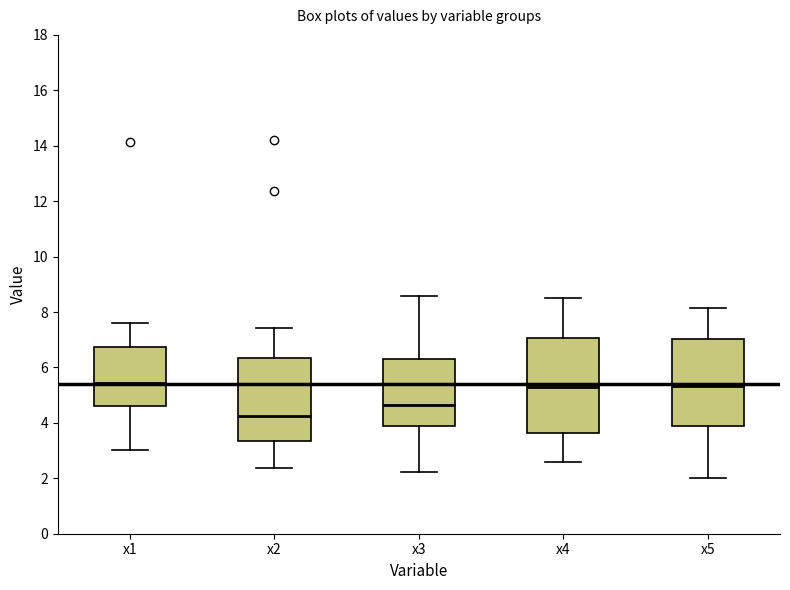

Reading left to right, read every box against the y-axis: the position of its median line, the range the box covers, and the ends of its whiskers. The values are not printed on the chart, so give them approximately, as read against the axis.

x1: median 5.4, box 4.6 to 6.8, whiskers 3.0 to 7.6
x2: median 4.2, box 3.4 to 6.4, whiskers 2.4 to 7.4
x3: median 4.6, box 4.0 to 6.2, whiskers 2.2 to 8.6
x4: median 5.2, box 3.6 to 7.0, whiskers 2.6 to 8.6
x5: median 5.4, box 3.8 to 7.0, whiskers 2.0 to 8.2